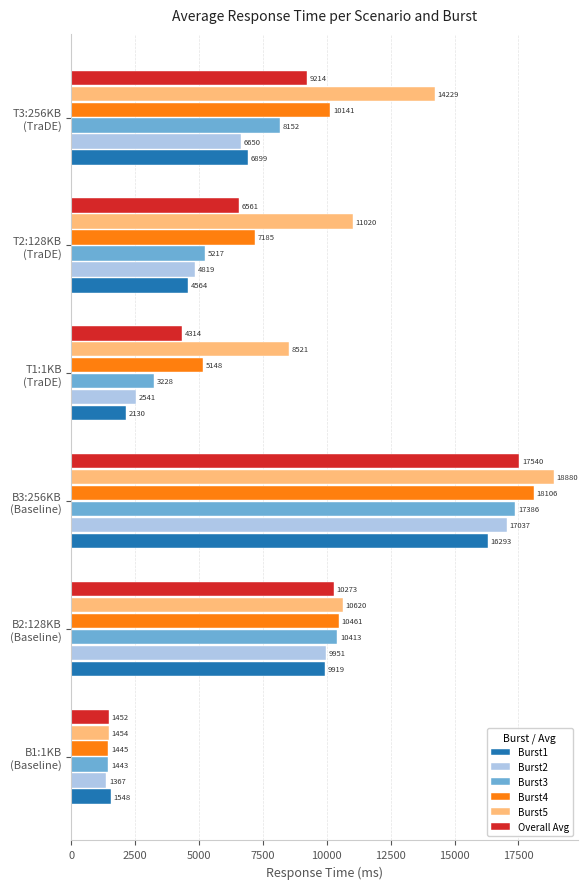

What is the average value of the Burst4 series?

8747.7